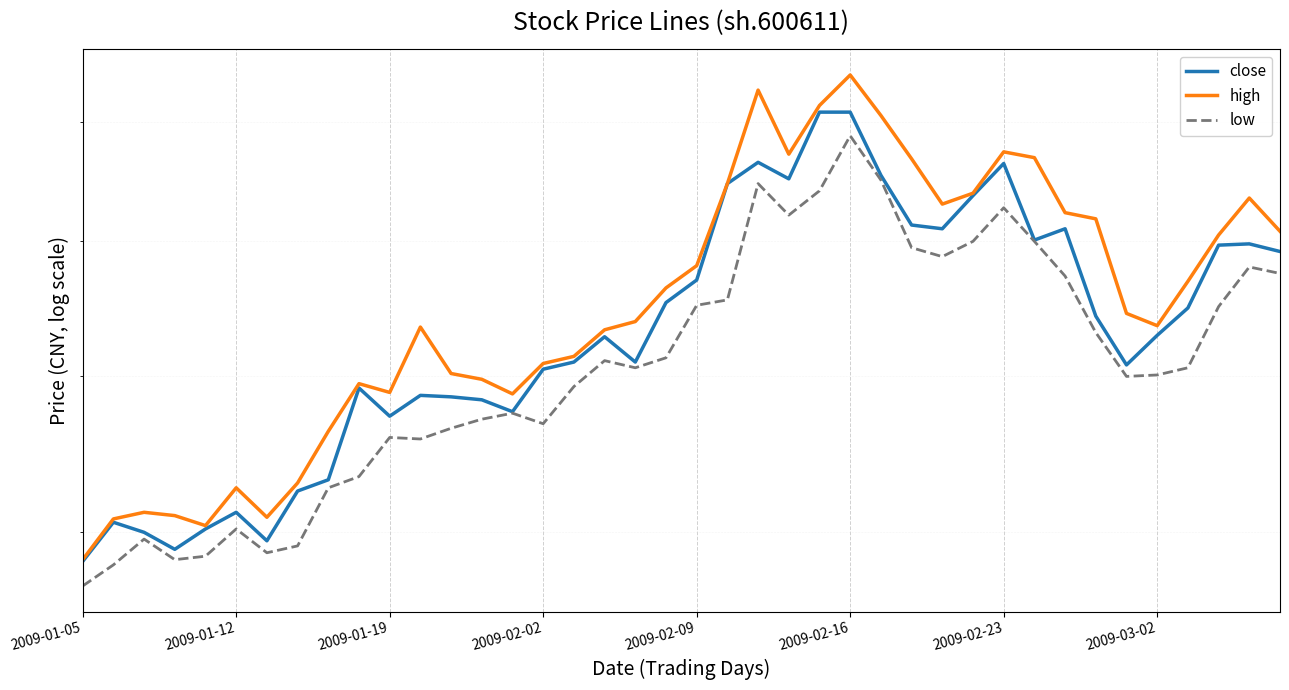

True or false: low and close cross at least once.

False